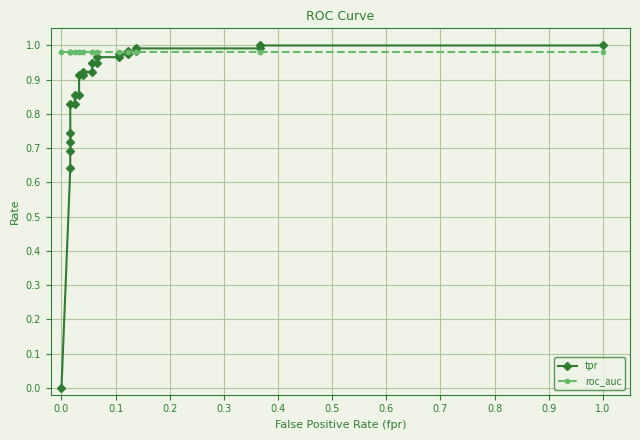

What is the average value of the roc_auc series?

1.0